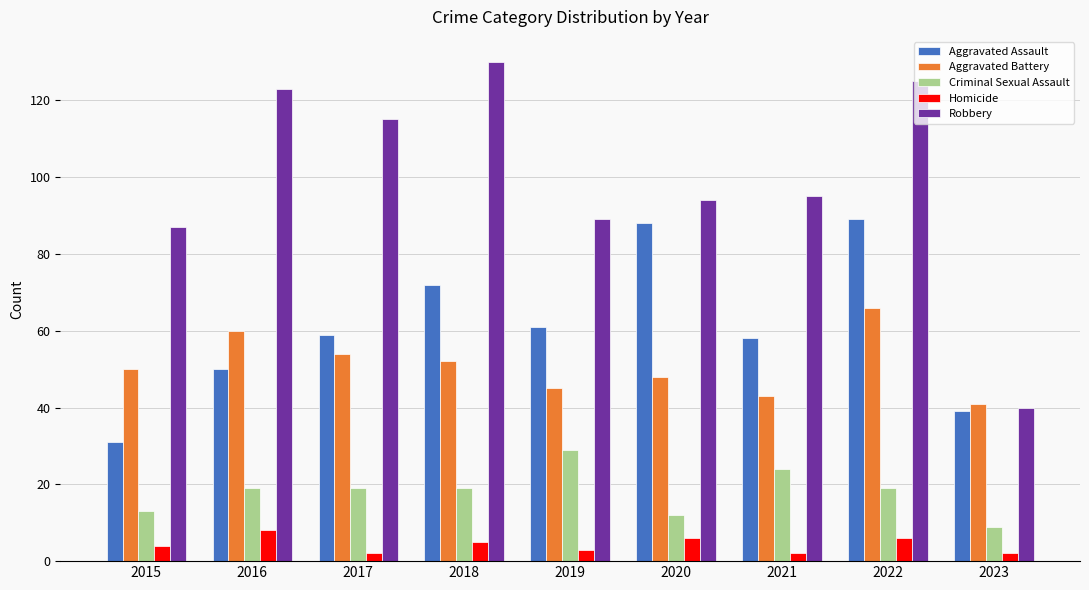

Reading left to right, transcribe all the data shown in this chart.

Aggravated Assault: 2015=31	2016=50	2017=59	2018=72	2019=61	2020=88	2021=58	2022=89	2023=39
Aggravated Battery: 2015=50	2016=60	2017=54	2018=52	2019=45	2020=48	2021=43	2022=66	2023=41
Criminal Sexual Assault: 2015=13	2016=19	2017=19	2018=19	2019=29	2020=12	2021=24	2022=19	2023=9
Homicide: 2015=4	2016=8	2017=2	2018=5	2019=3	2020=6	2021=2	2022=6	2023=2
Robbery: 2015=87	2016=123	2017=115	2018=130	2019=89	2020=94	2021=95	2022=125	2023=40